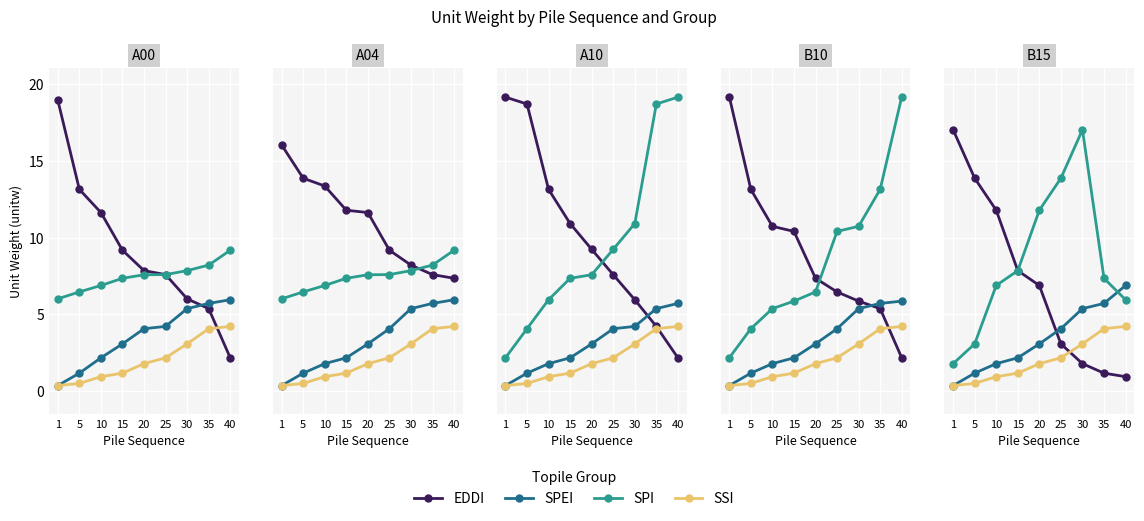

What is the difference between the SSI values at 25 and 5?

1.7